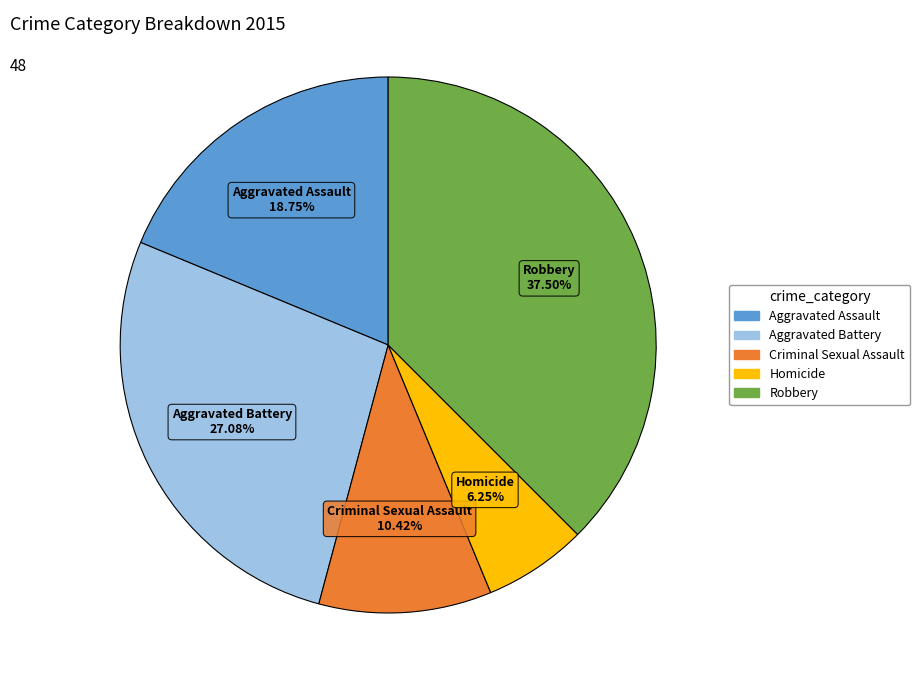

How many slices are in this pie chart?

5